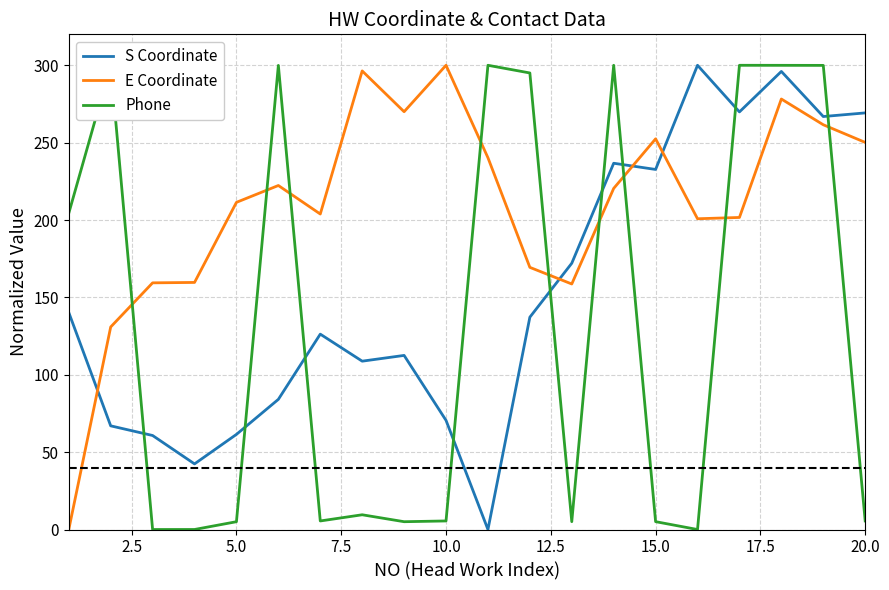

After their last crossing, which series has the higher values: E Coordinate or S Coordinate?

S Coordinate